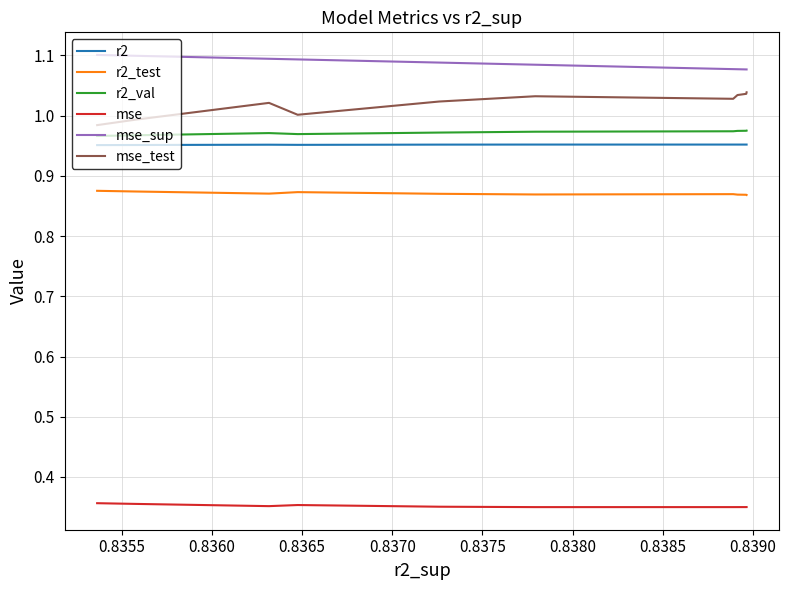

Does the chart display data point markers on the line(s)?

No